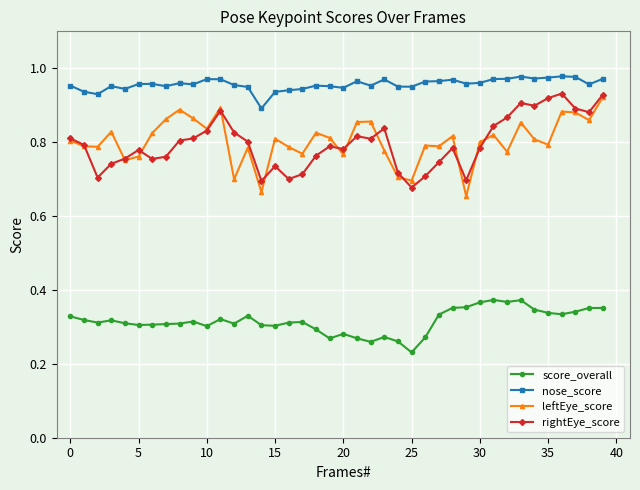

True or false: leftEye_score and score_overall intersect in this chart.

False